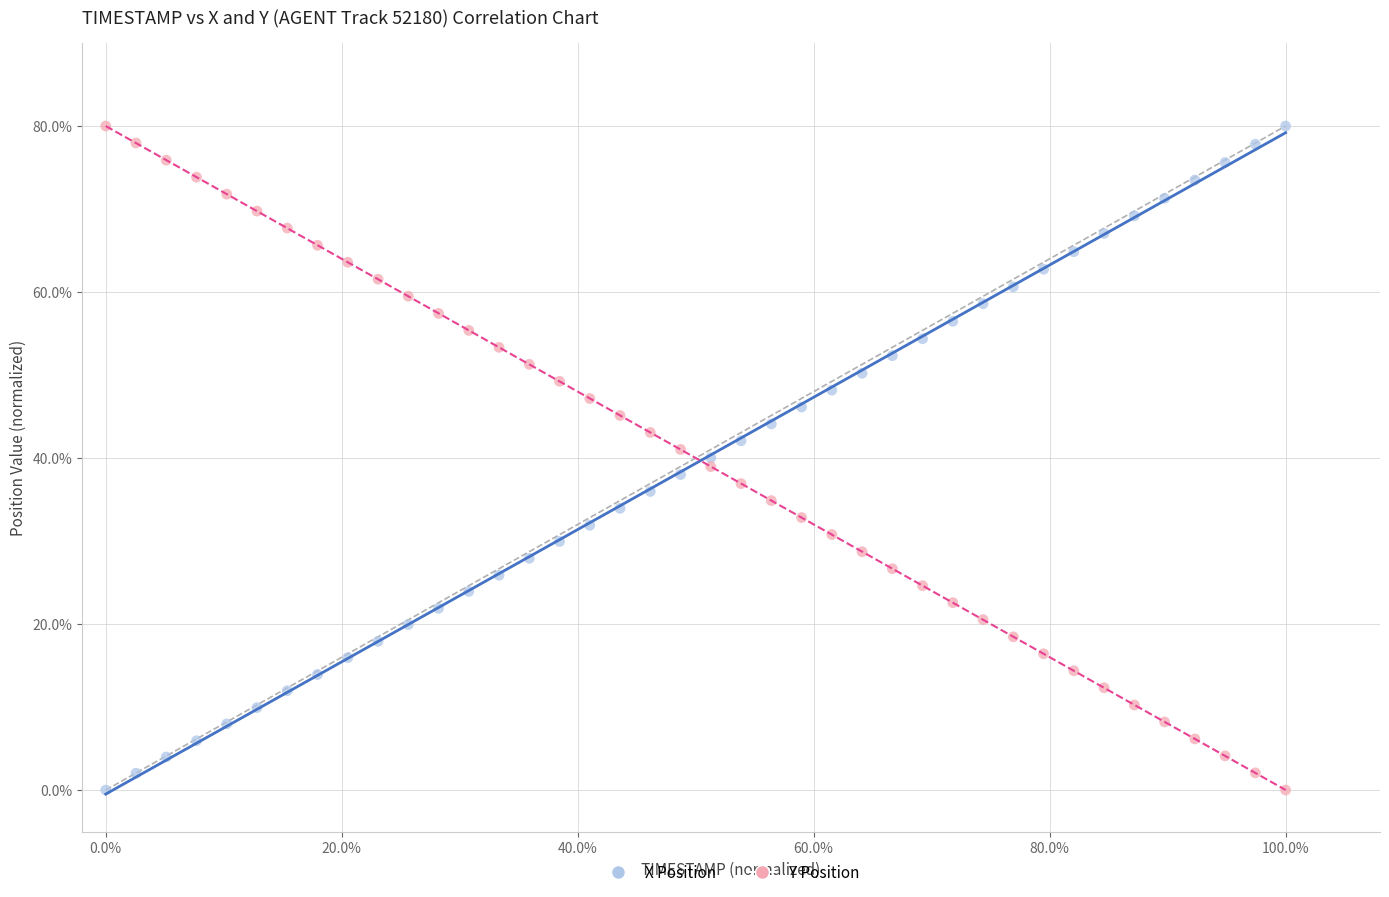

Across all data points, what is the range of Y values (max minus min)?

80.0